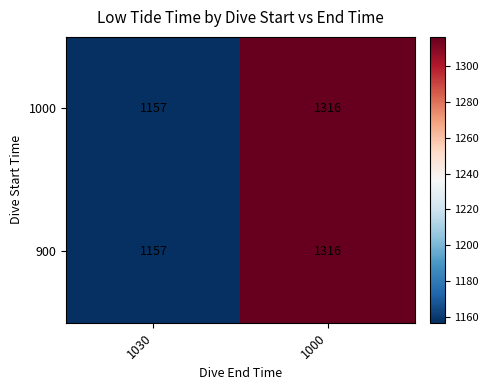

What is the sum of all 1000 values?

2473